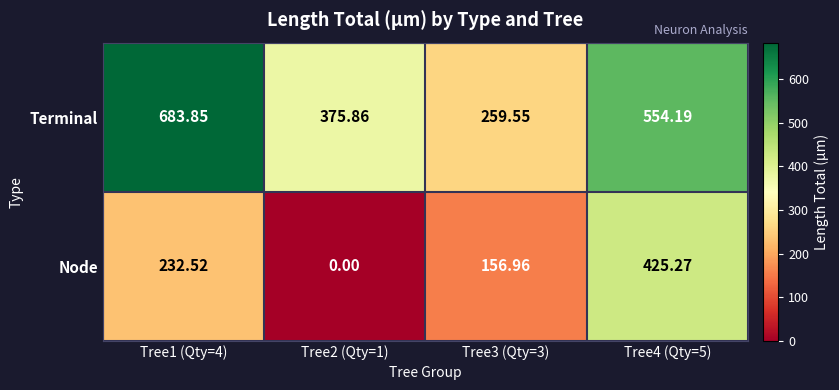

Is the value of Node at Tree4 (Qty=5) greater than the value of Terminal at Tree4 (Qty=5)?

No